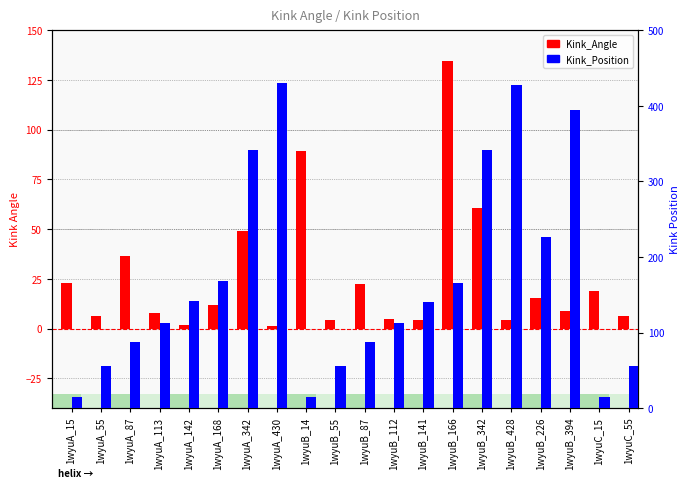

Reading right to left, list all the values displayed in this chart.

Kink_Angle: 6.3	19.1	8.9	15.5	4.5	60.5	134.4	4.1	4.9	22.4	4.5	89.4	1.3	49.2	11.6	1.7	7.7	36.4	6.3	23.0
Kink_Position: 55.0	15.0	394.0	226.0	428.0	342.0	166.0	141.0	112.0	87.0	55.0	14.0	430.0	342.0	168.0	142.0	113.0	87.0	55.0	15.0